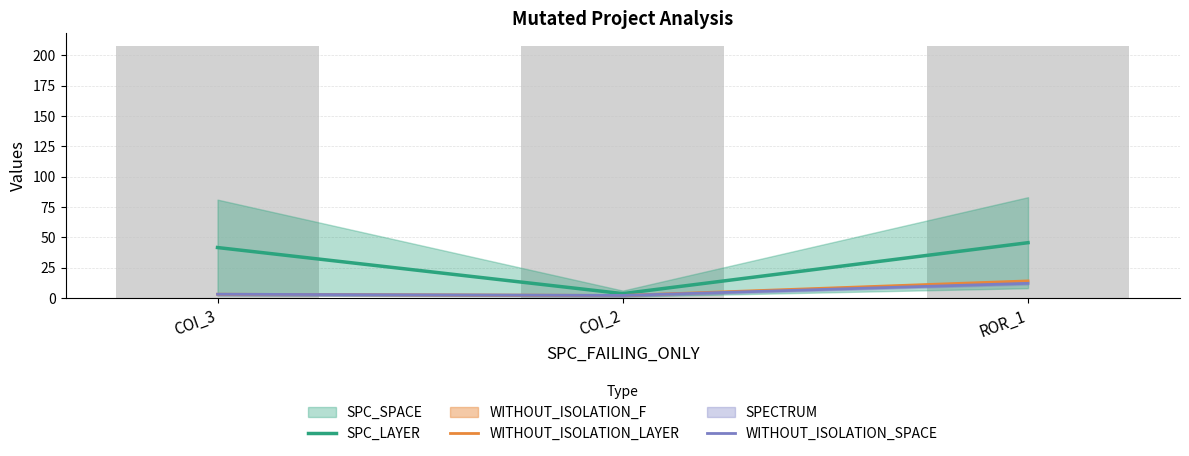

Reading left to right, extract all data points from this chart.

SPC_LAYER: 41.5	3.5	45.5
WITHOUT_ISOLATION_LAYER: 3.0	2.0	14.0
WITHOUT_ISOLATION_SPACE: 3.0	2.0	12.0